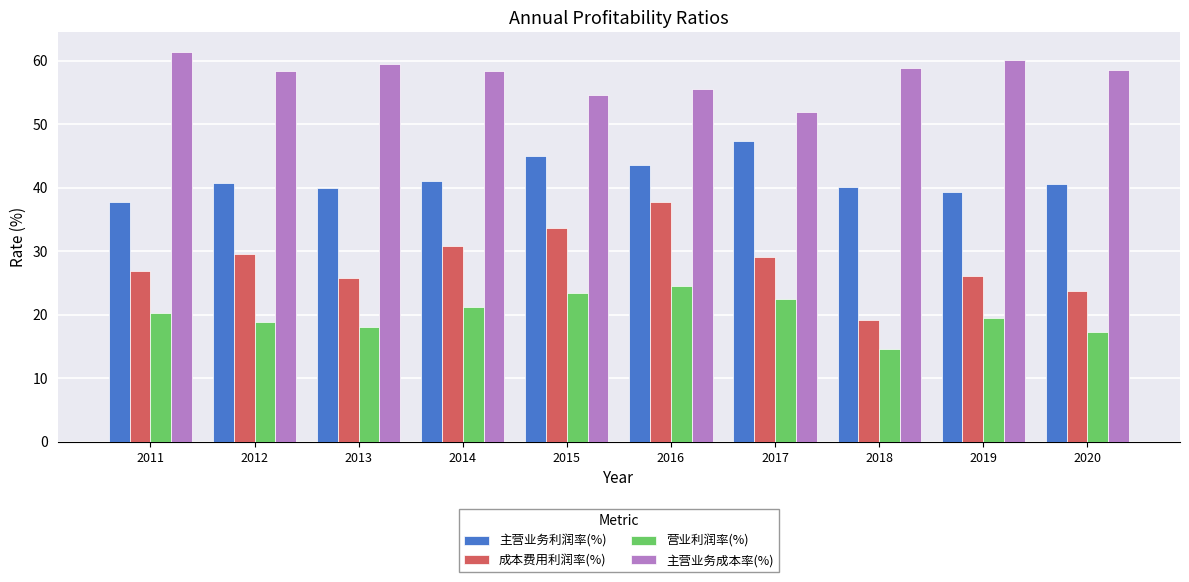

List the series in order of their peak value, highest first.

主营业务成本率(%), 主营业务利润率(%), 成本费用利润率(%), 营业利润率(%)